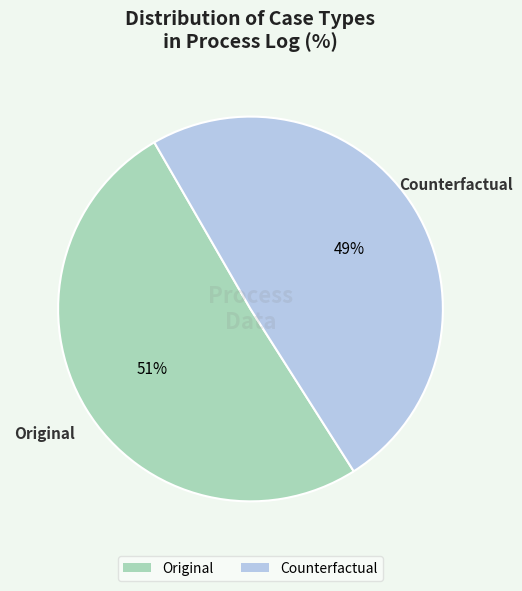

To the nearest percent, what portion does Original represent?

51%